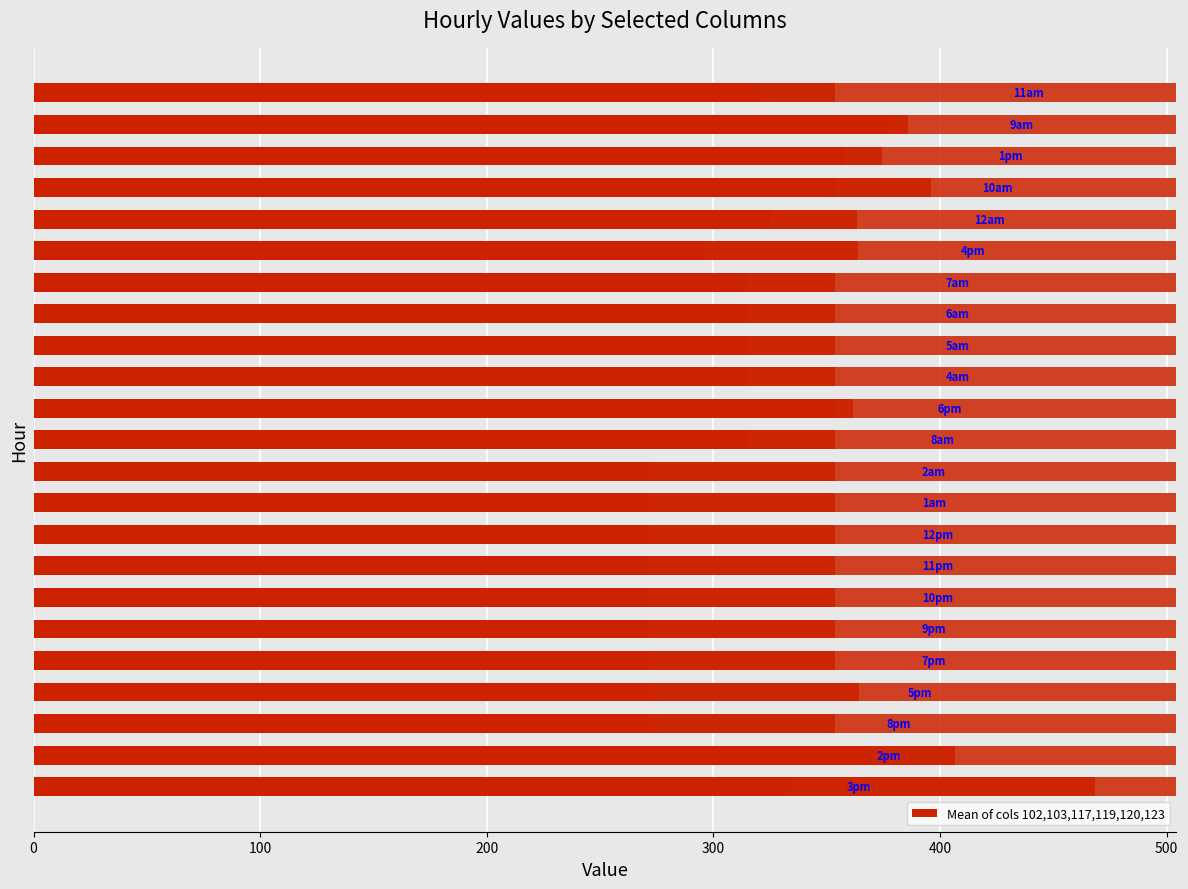

What is the smallest value displayed?

48.6